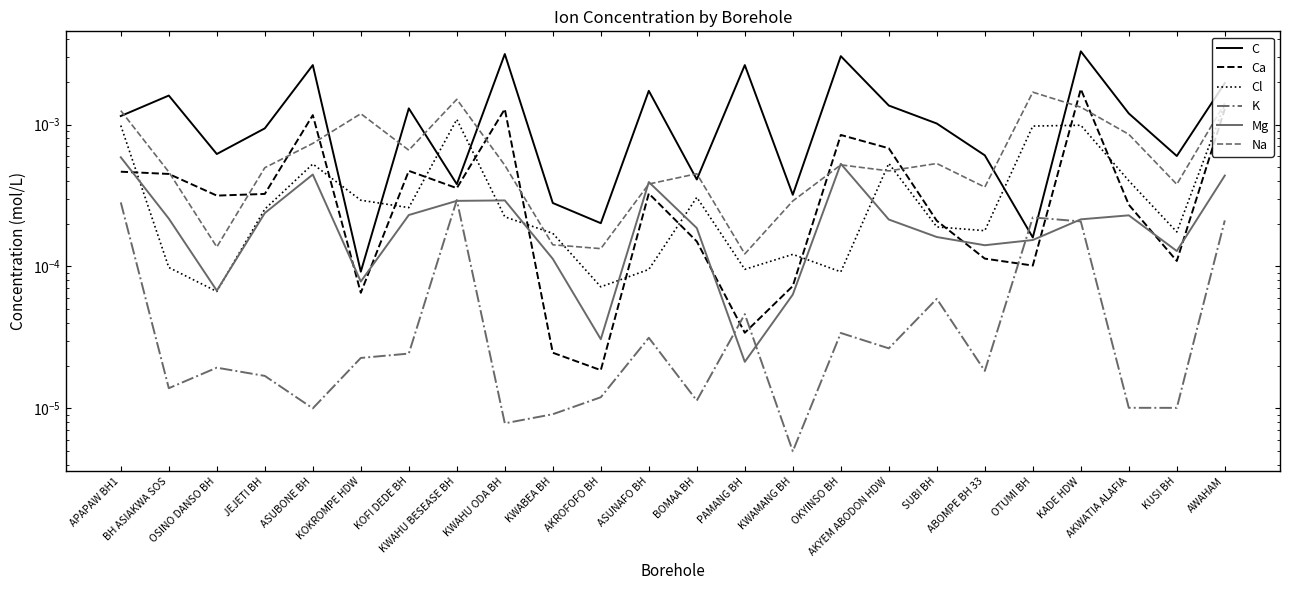

At which category is the sum across all series the highest?

KADE HDW